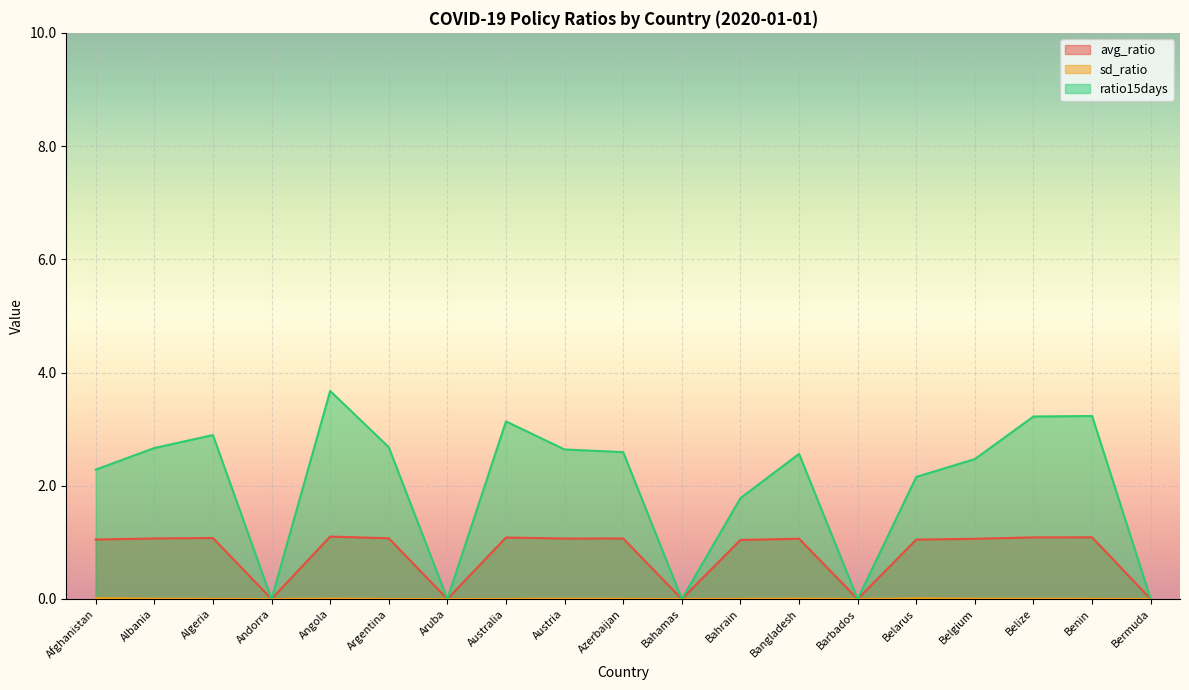

Which has a higher value, Bermuda or Bahamas?

Bermuda